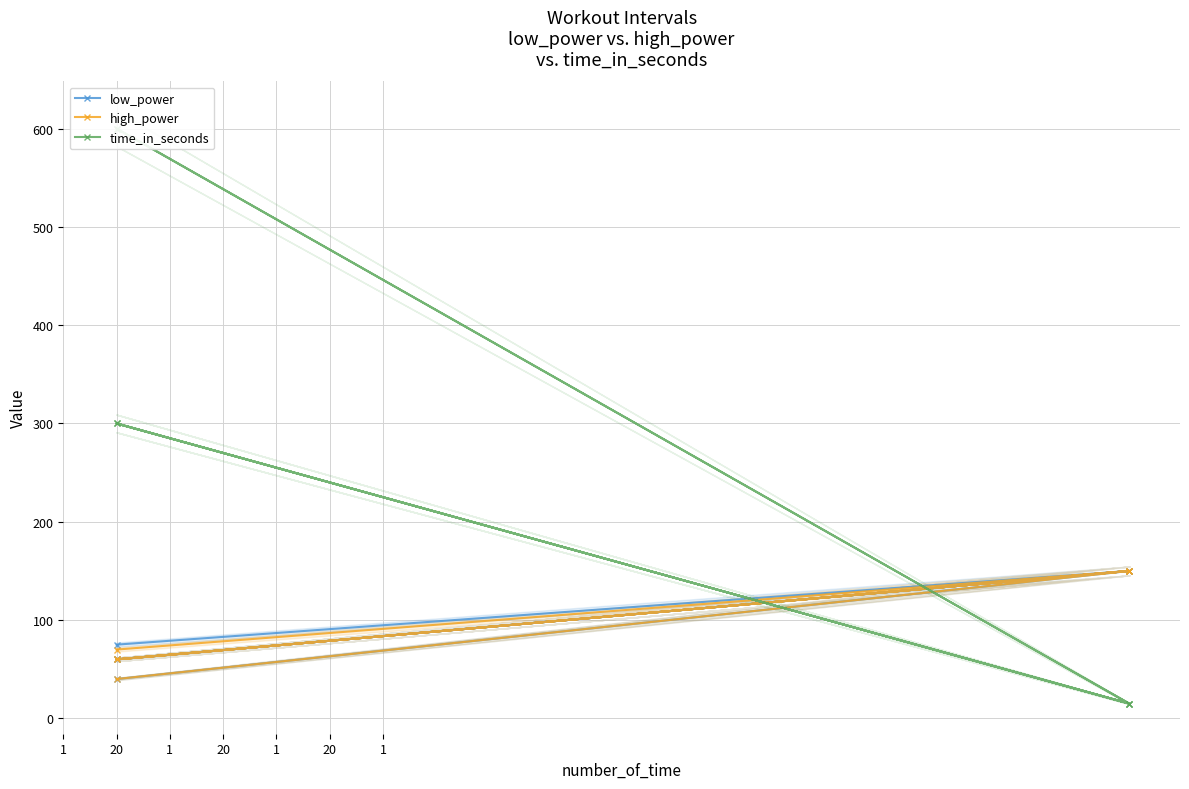

True or false: high_power has more than 1 interior local peaks.

True